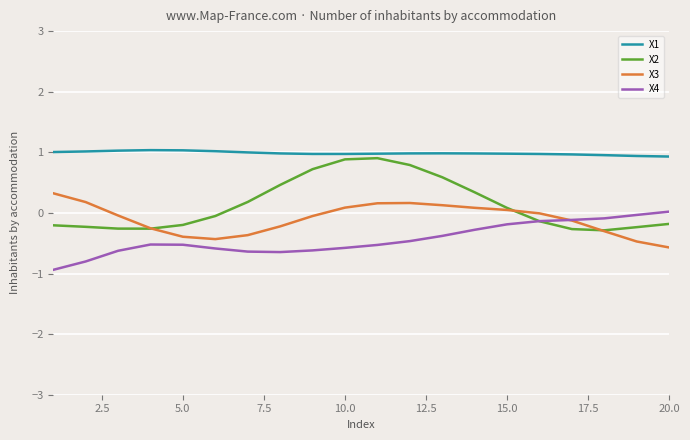

What is the greatest value displayed?

1.0